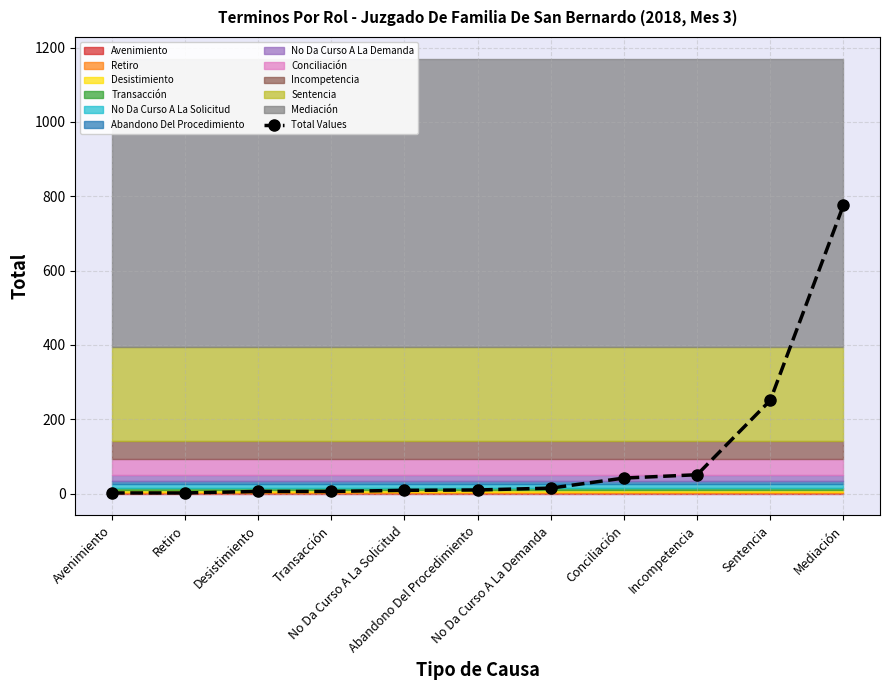

Count the number of categories in the chart.

11